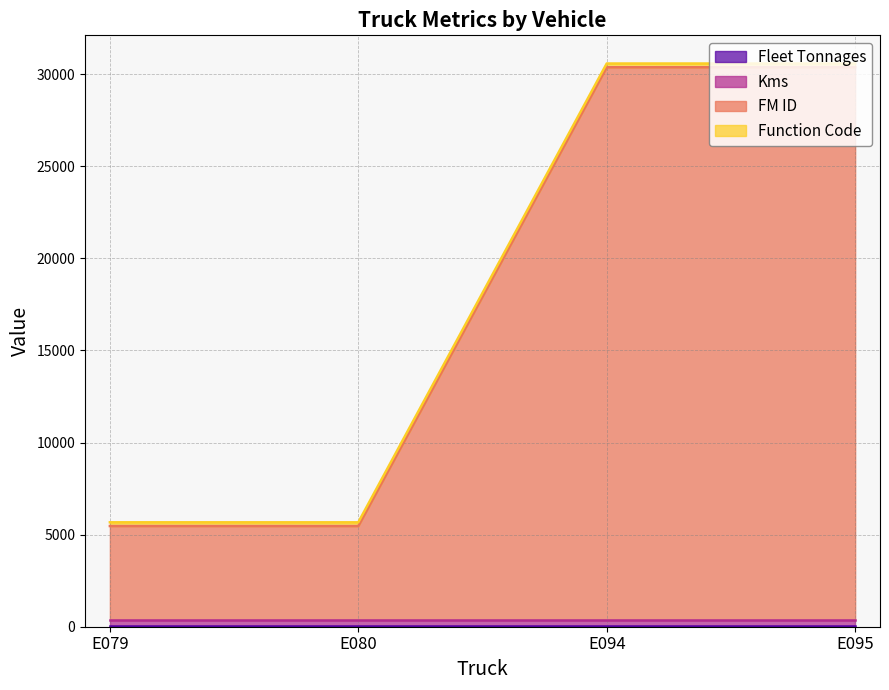

List the series in order of their peak value, highest first.

FM ID, Kms, Function Code, Fleet Tonnages